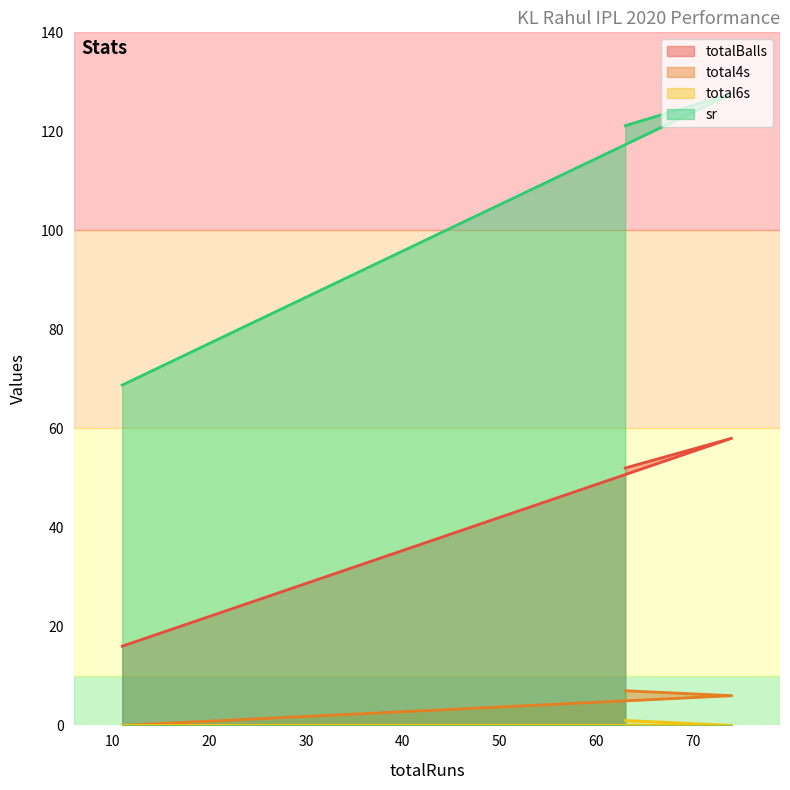

Between 63 and 74, which series saw the biggest shift?

sr